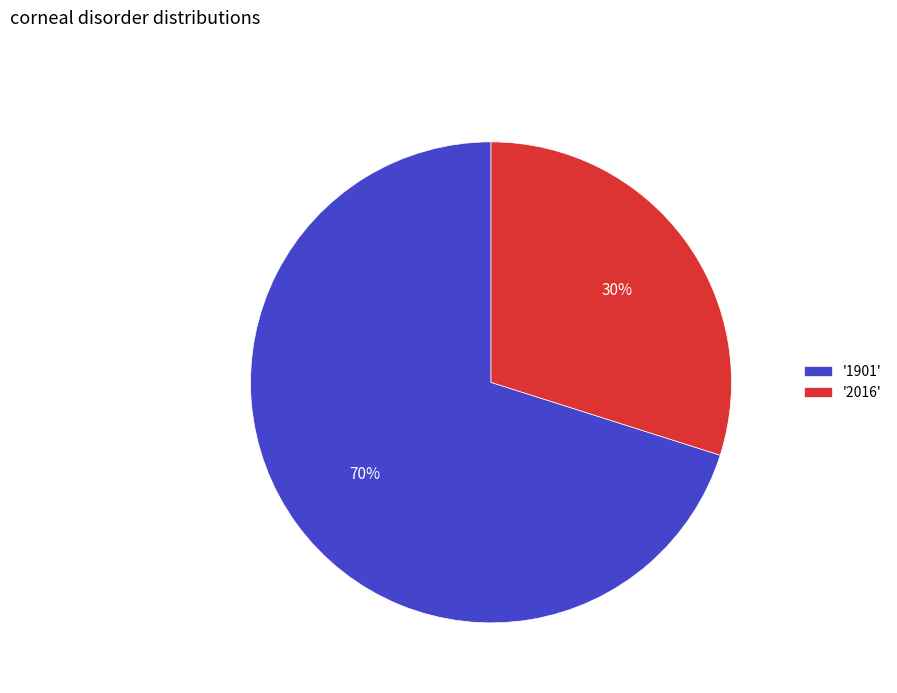

To the nearest percent, what is the difference between the '2016' and '1901' slice percentages?

40%